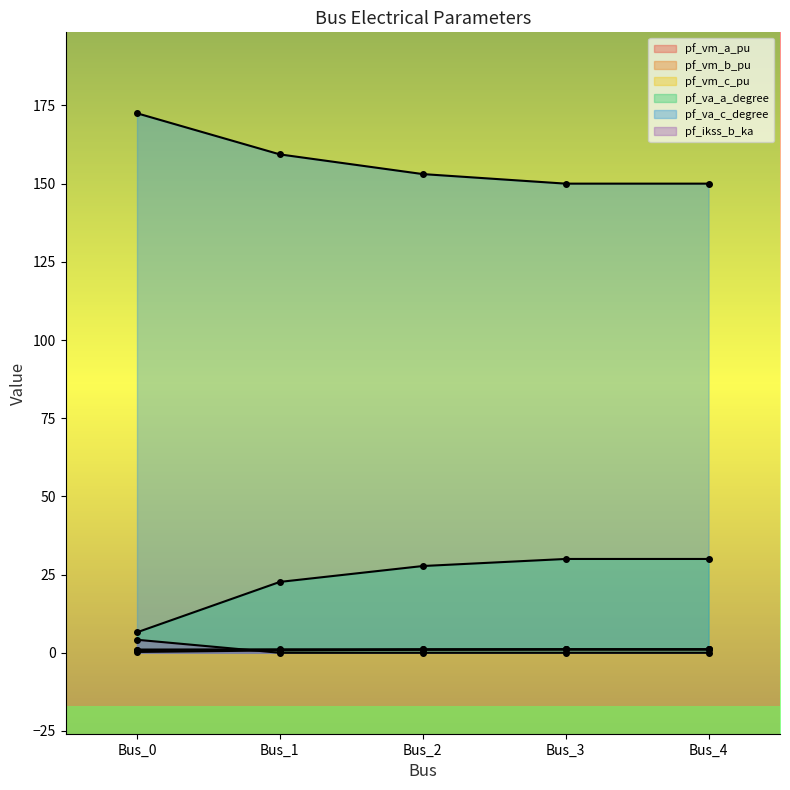

The value of pf_va_a_degree at Bus_1 is 22.7. True or false?

True